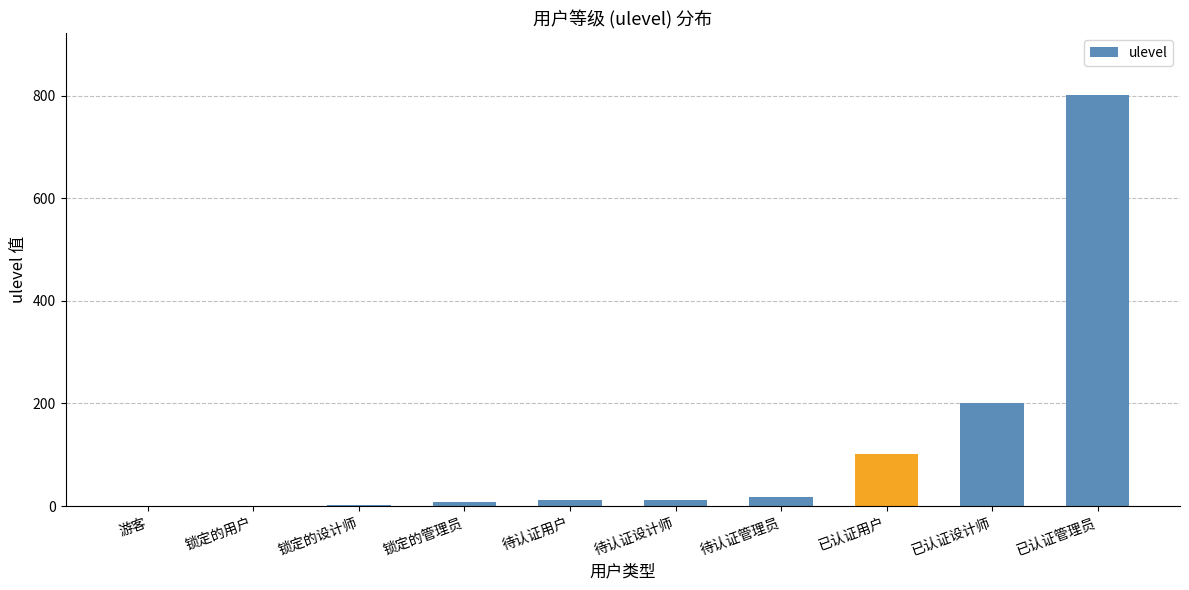

Which label corresponds to the largest value in the chart?

已认证管理员